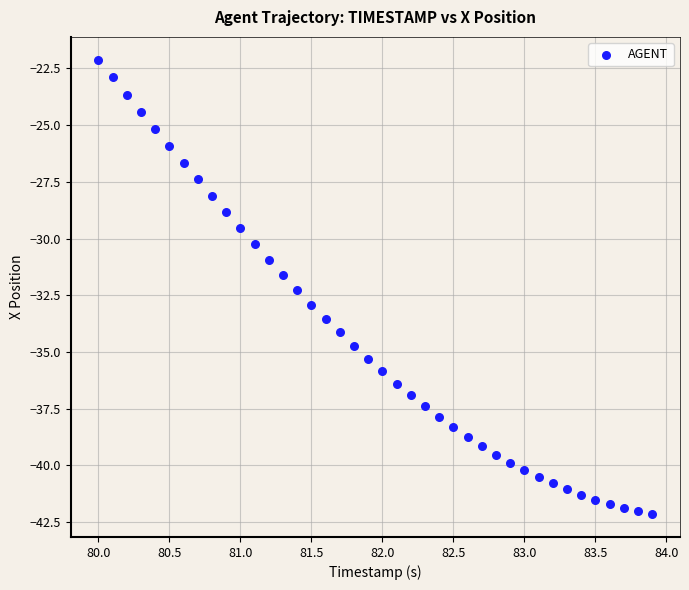

What is the range of Y values (max minus min)?

20.0